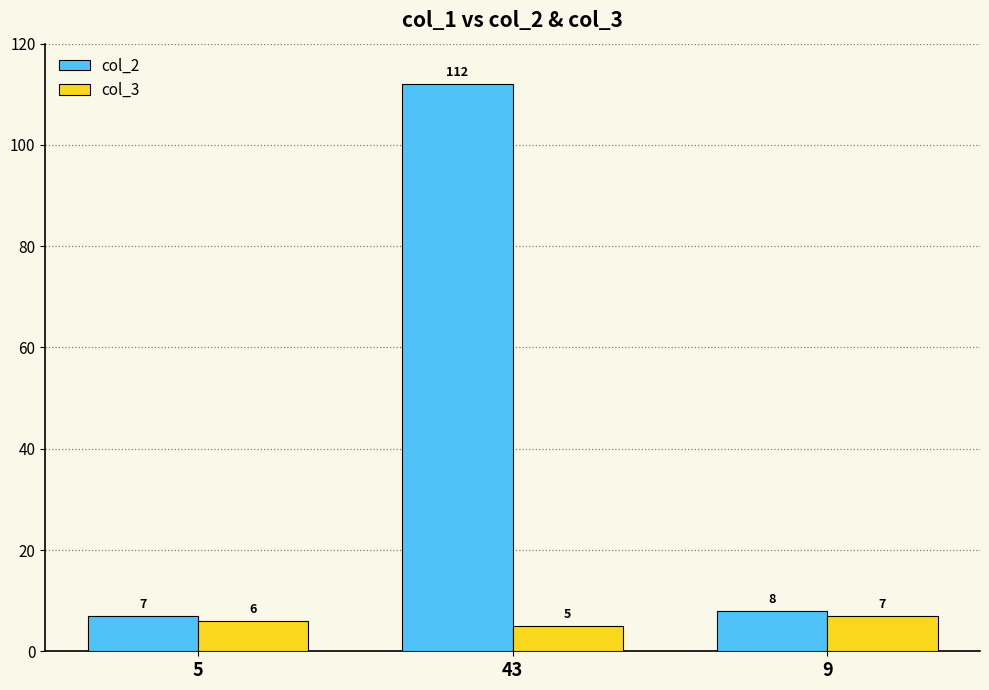

Where does the col_2 series first go above 8?

43